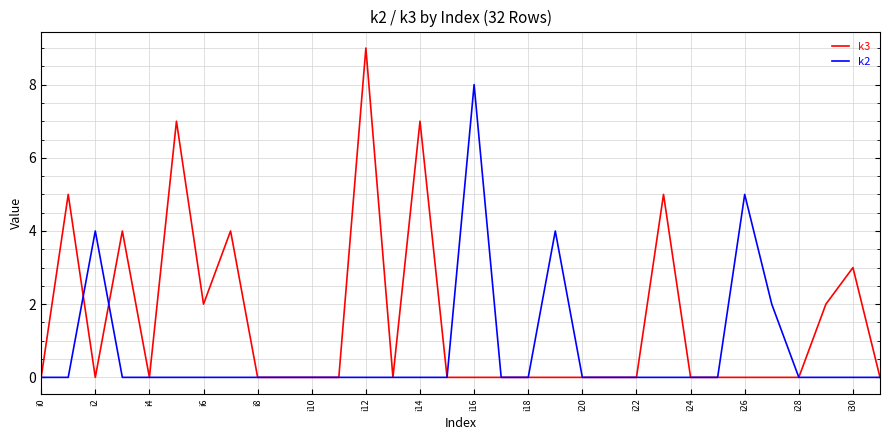

Rank the series by their average value, from lowest to highest.

k2, k3